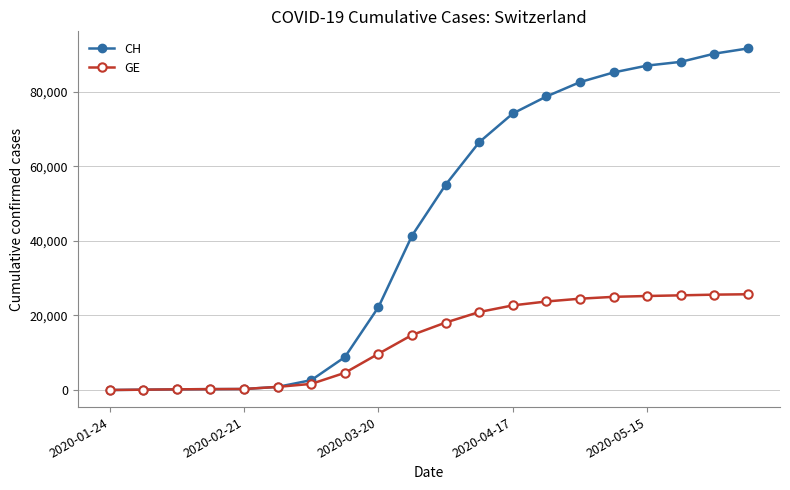

List the series in order of their overall mean, highest first.

CH, GE